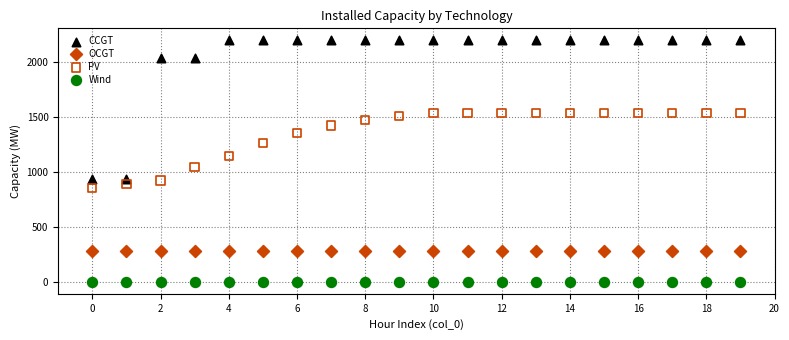

Which series reaches the minimum Y coordinate?

Wind